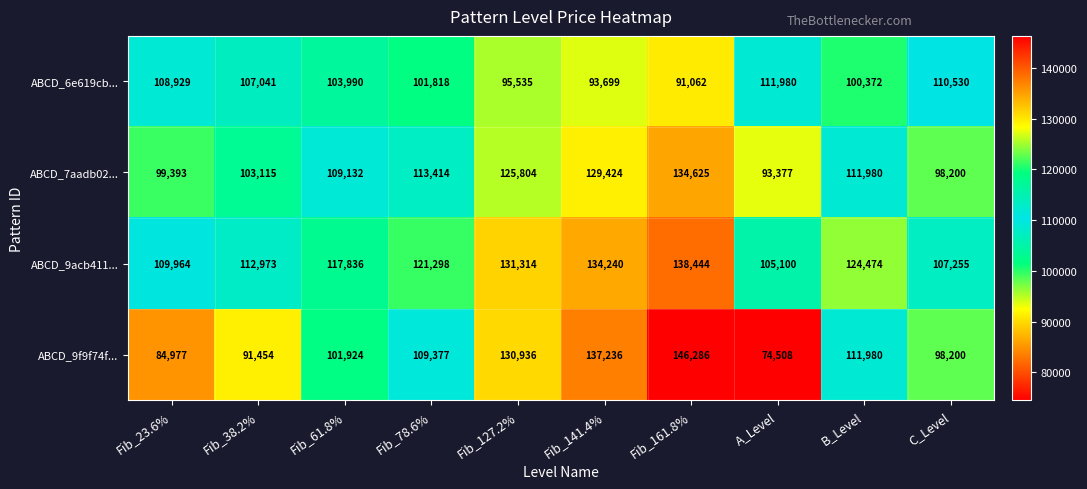

At Fib_61.8%, list the series in order from smallest to largest.

ABCD_9f9f74f..., ABCD_6e619cb..., ABCD_7aadb02..., ABCD_9acb411...